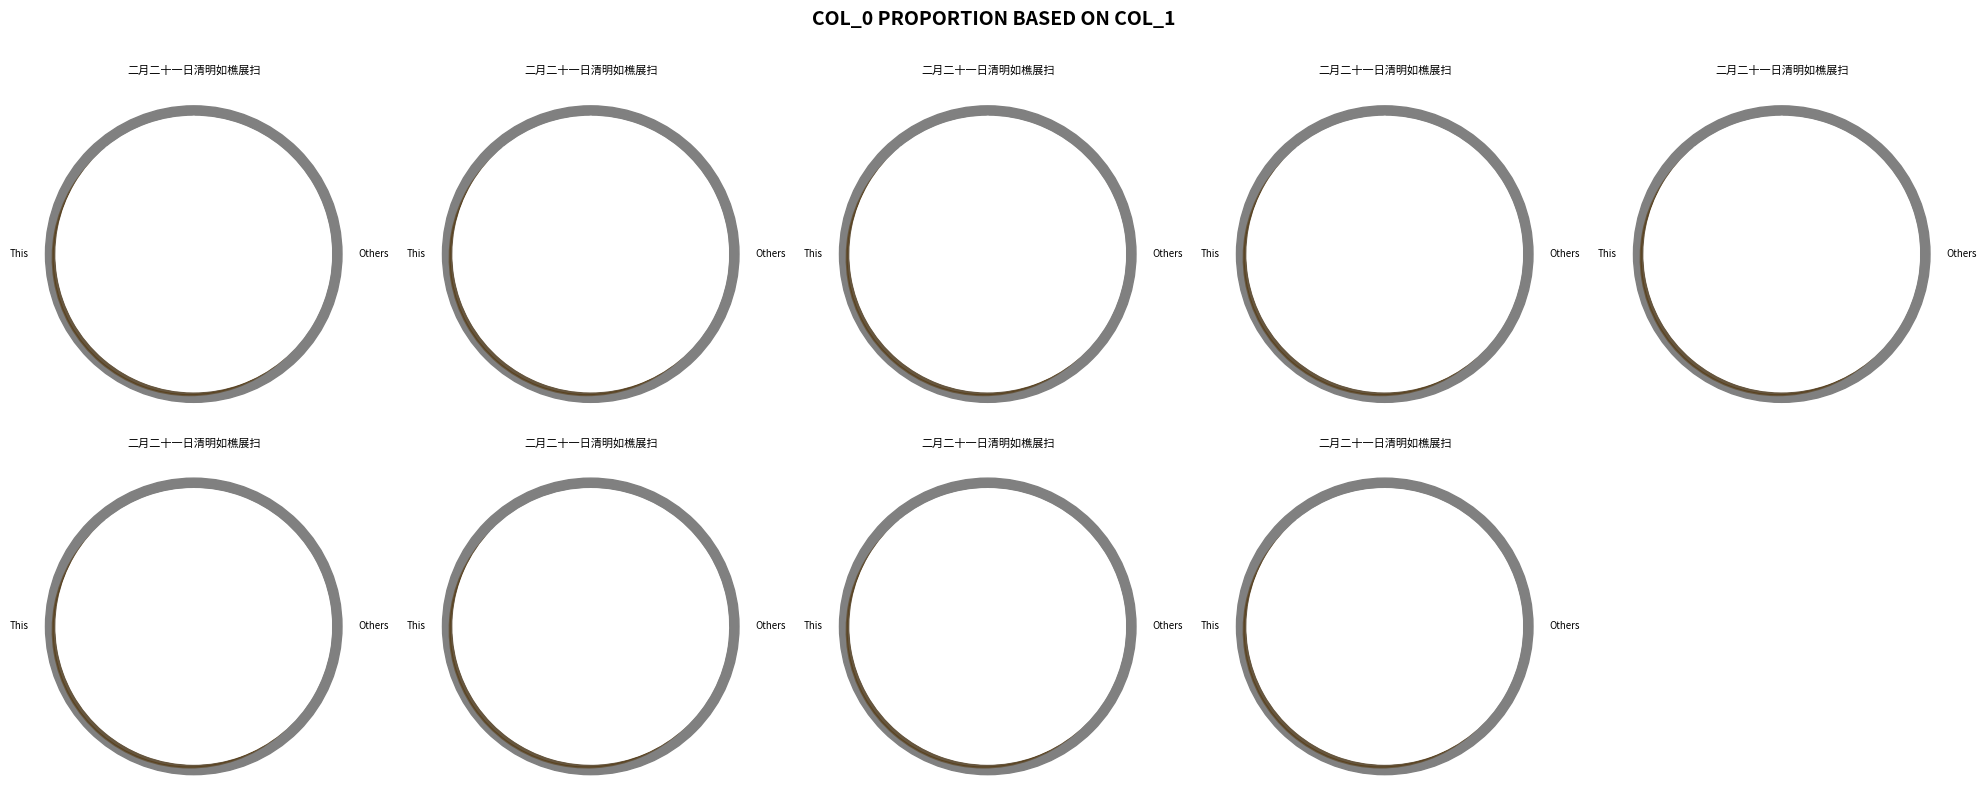

To the nearest percent, what percentage of the pie is 二月二十一日清明如樵展扫 其八?

11%